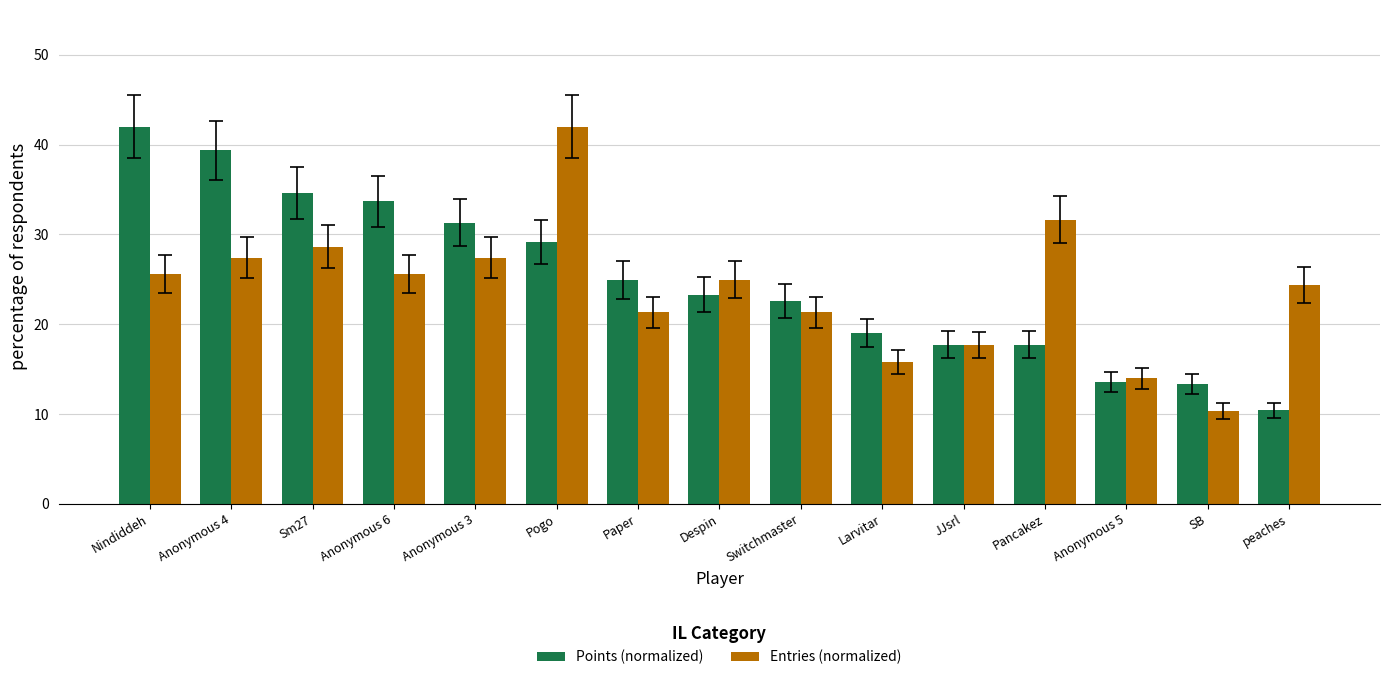

At which category is the sum across all series the highest?

Pogo